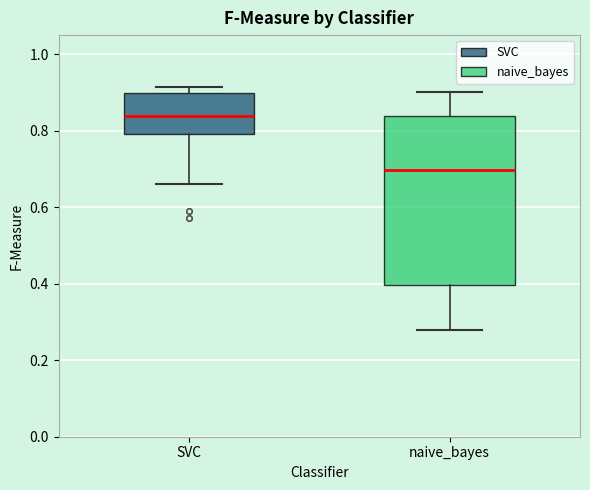

Reading left to right, read every box against the y-axis: the position of its median line, the range the box covers, and the ends of its whiskers. The values are not printed on the chart, so give them approximately, as read against the axis.

SVC: median 0.84, box 0.80 to 0.90, whiskers 0.66 to 0.92
naive_bayes: median 0.70, box 0.40 to 0.84, whiskers 0.28 to 0.90